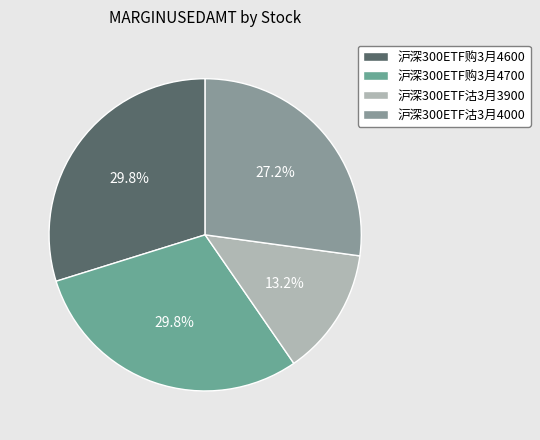

Combined, what portion of the pie is 沪深300ETF沽3月3900 and 沪深300ETF沽3月4000?

40.4%